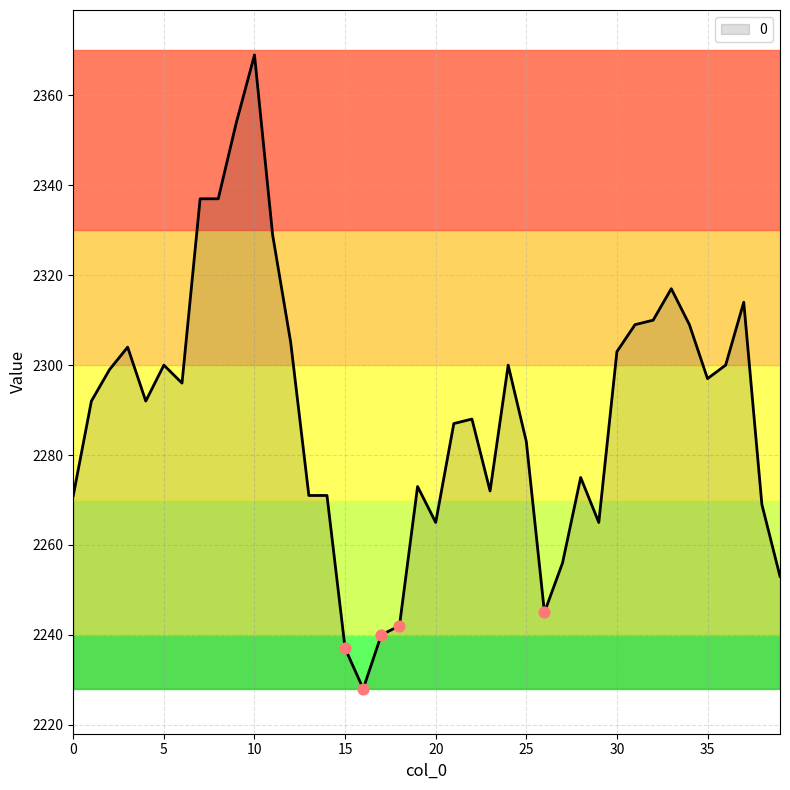

What is the difference between the maximum and minimum values?

141